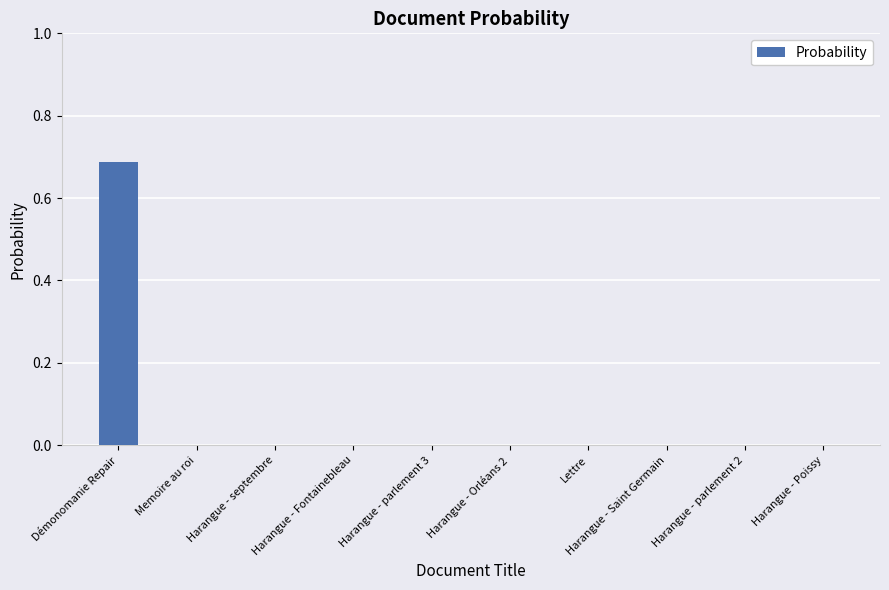

Are the bars grouped side by side (vs. stacked)?

No